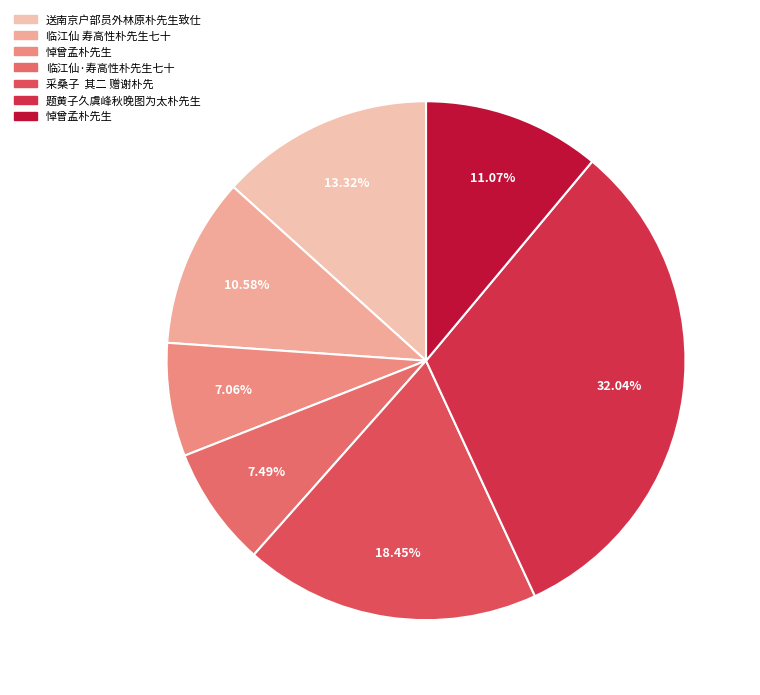

Is there any slice that represents more than half of the pie?

No